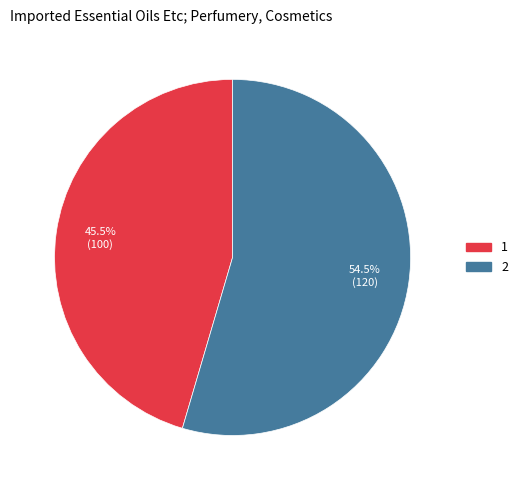

What is the ratio of the value at 2 to the value at 1?

1.2